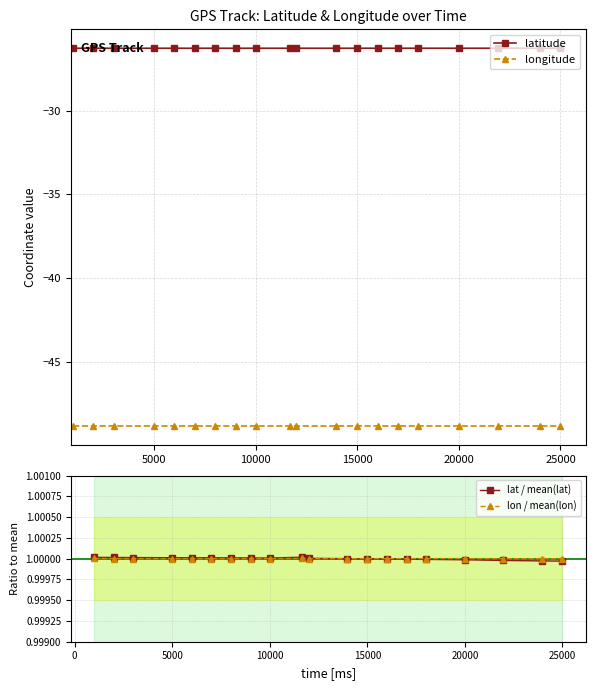

What is the highest value of the latitude series?

-26.3